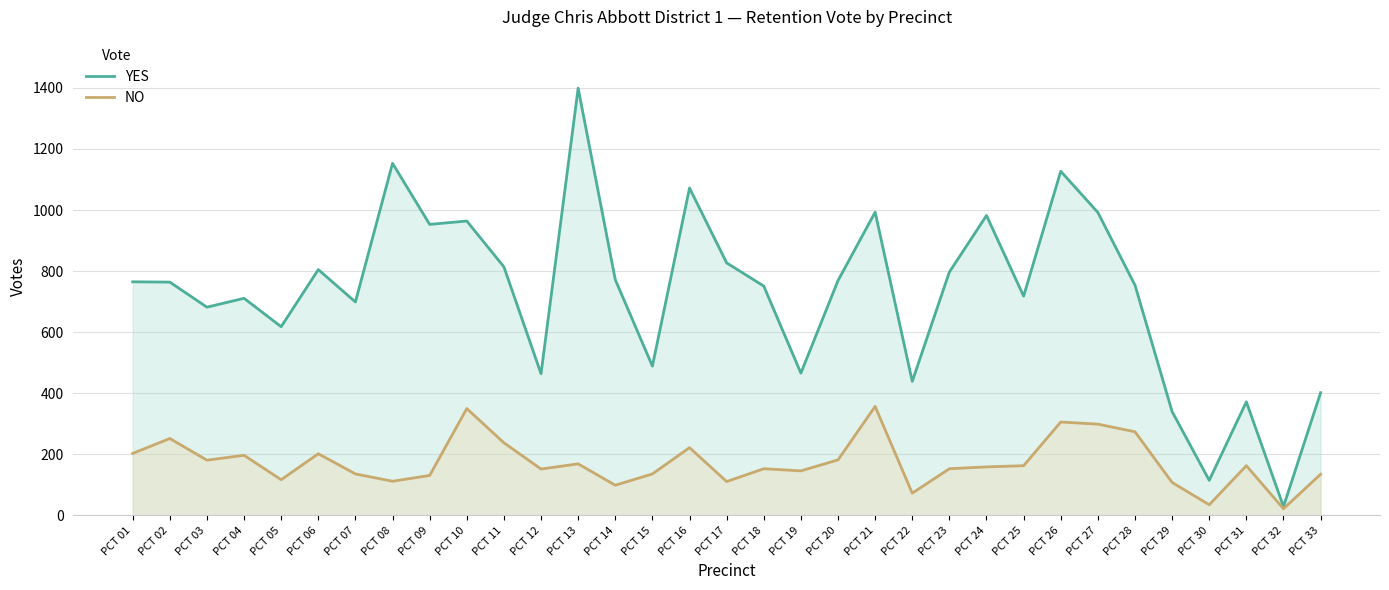

At PCT 09, list the series in order from smallest to largest.

NO, YES